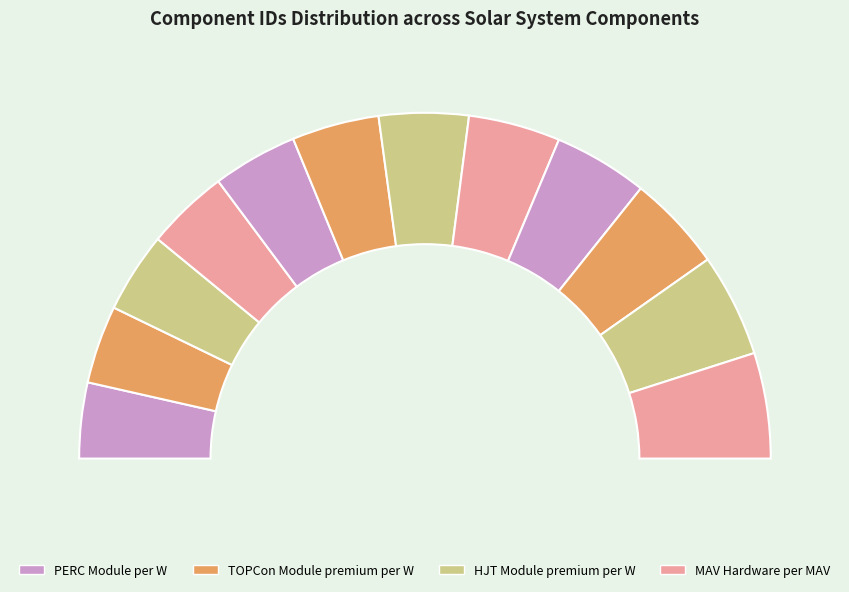

How many segments does this pie chart have?

12